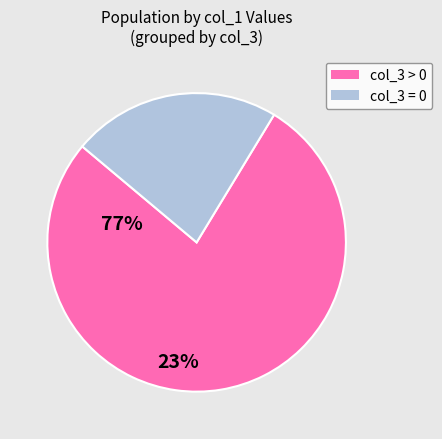

How many slices are in this pie chart?

2